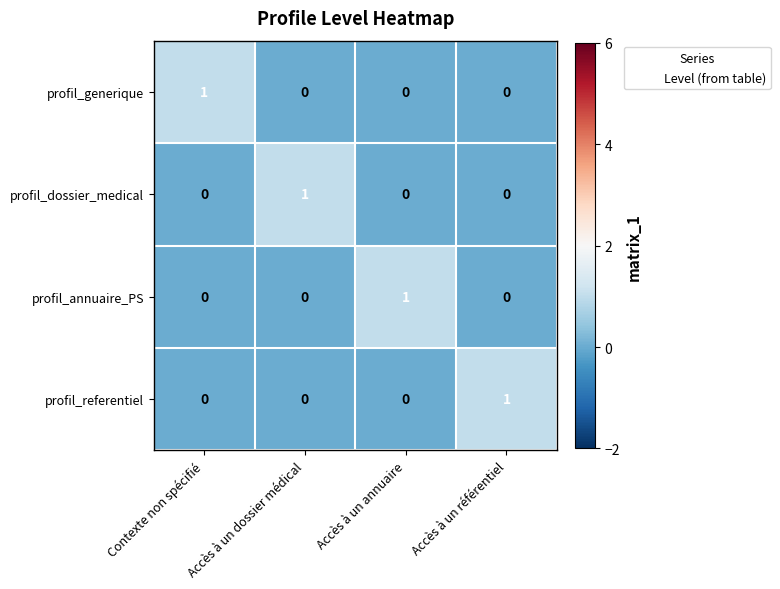

Is it true that profil_dossier_medical equals 2 at Accès à un dossier médical?

False